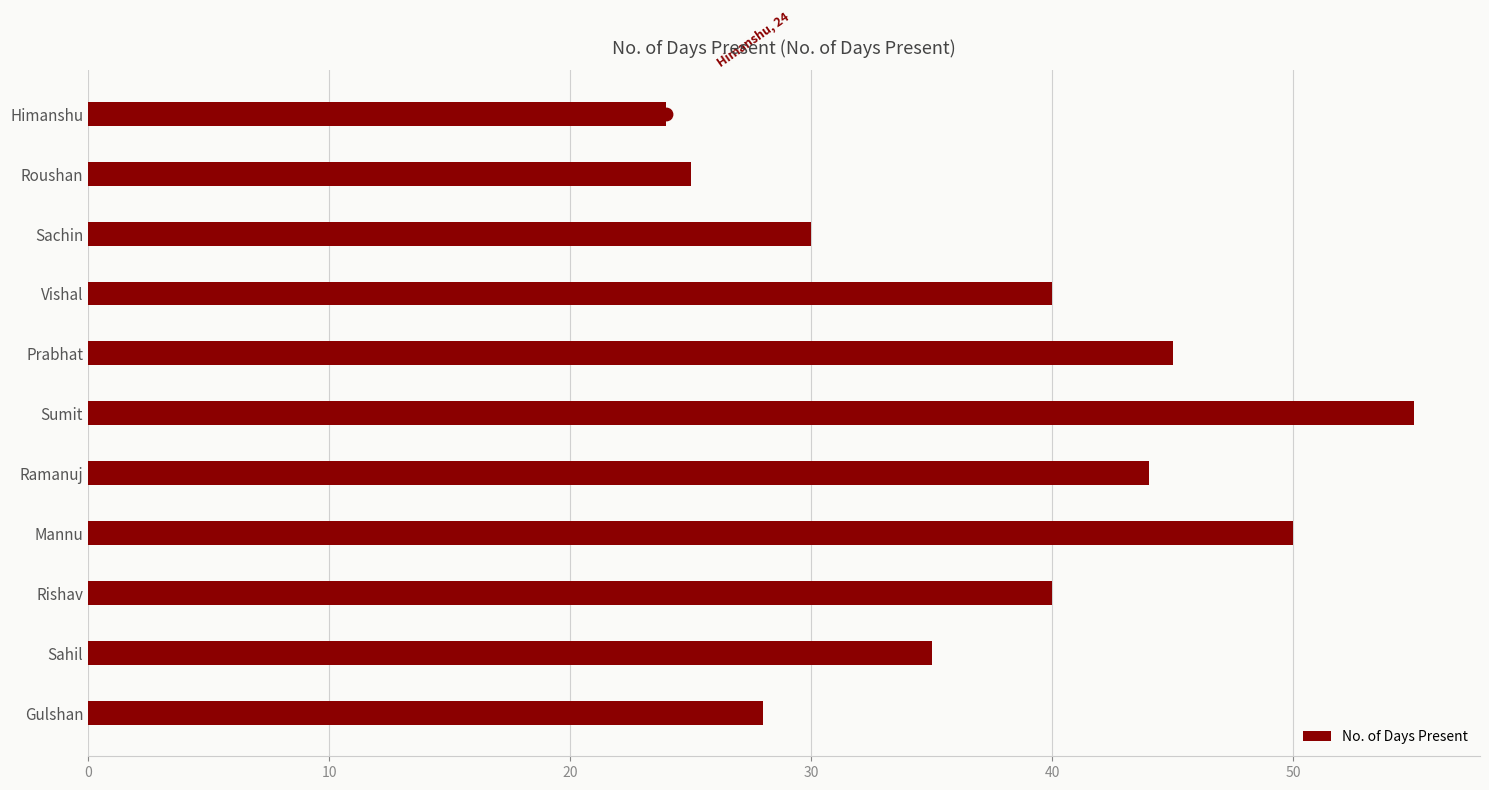

Is it true that No. of Days Present equals 45 at Prabhat?

True